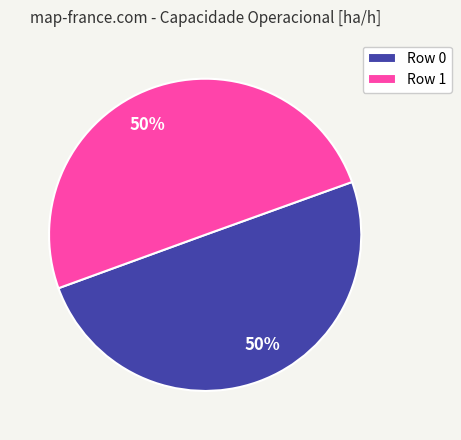

Combined, do Row 1 and Row 0 account for over 50%?

Yes